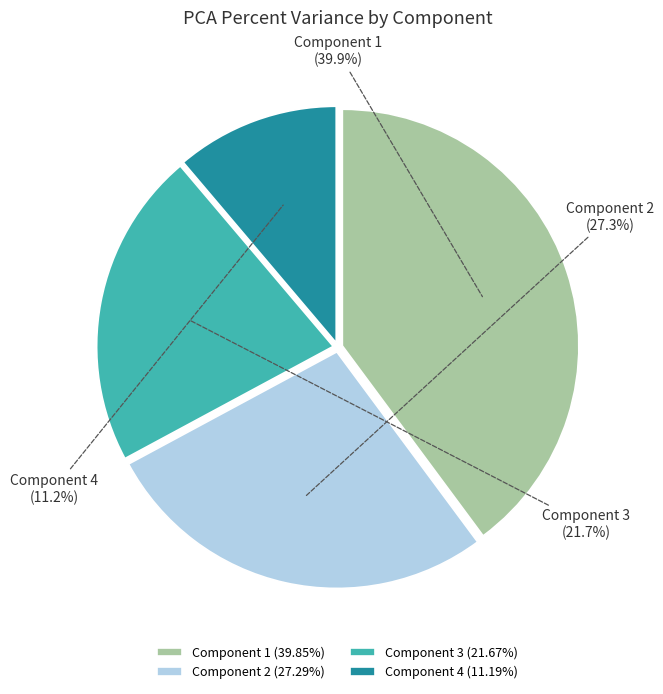

Does Component 1 account for over 50% of the chart?

No